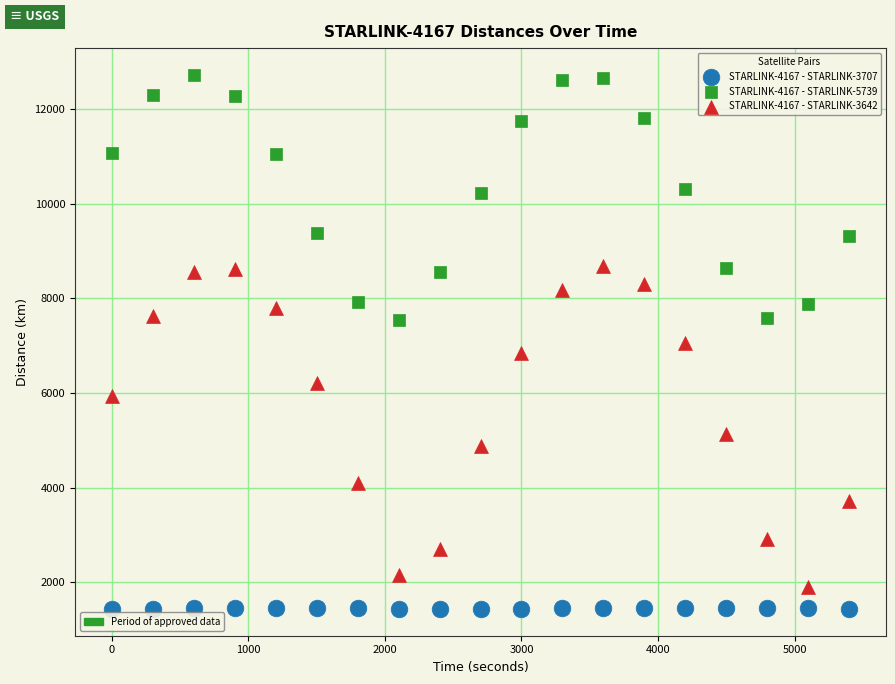

Across all data points, what is the range of X values (max minus min)?

5400.0